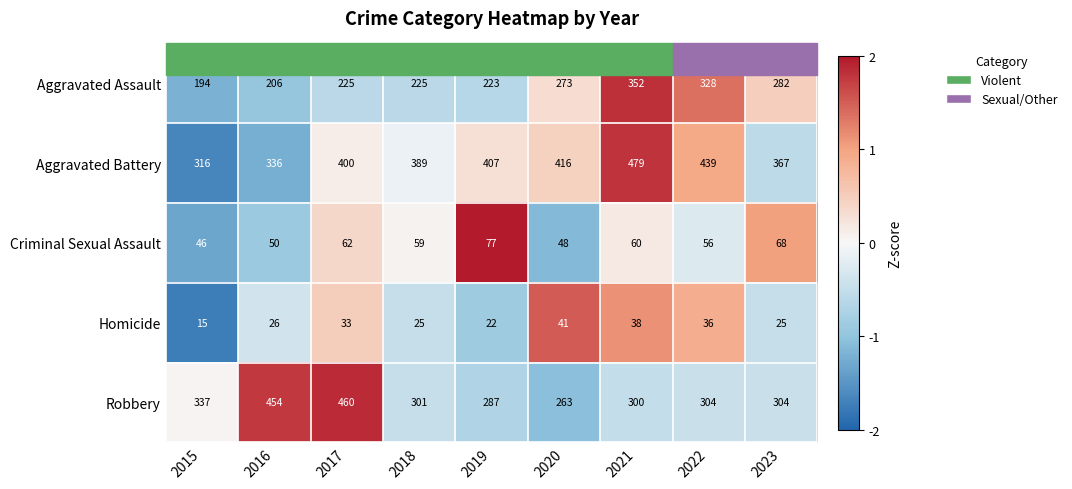

Between 2017 and 2020, which series saw the biggest shift?

Robbery